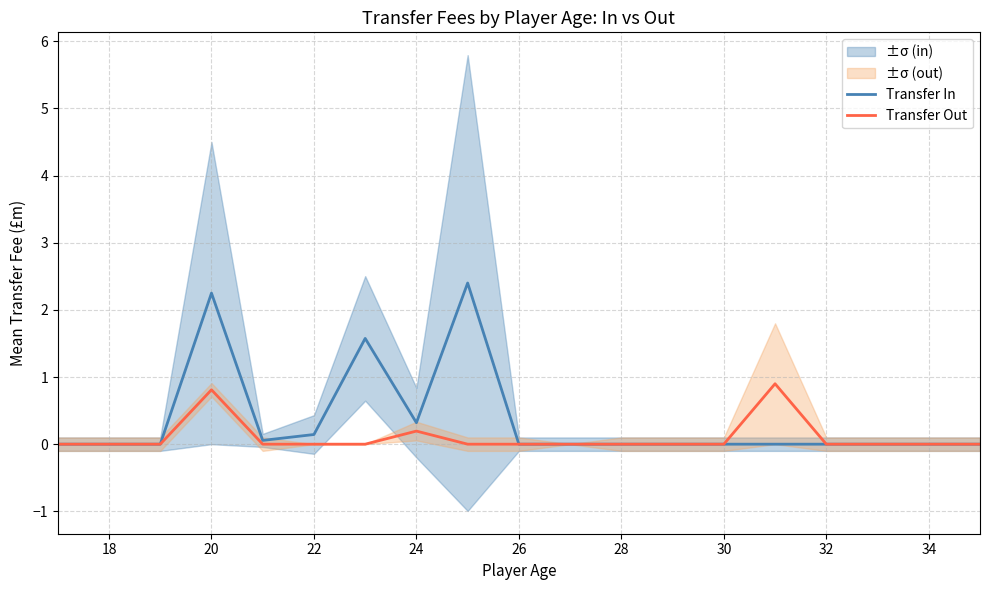

How many interior local peaks does the Transfer Out series have?

3